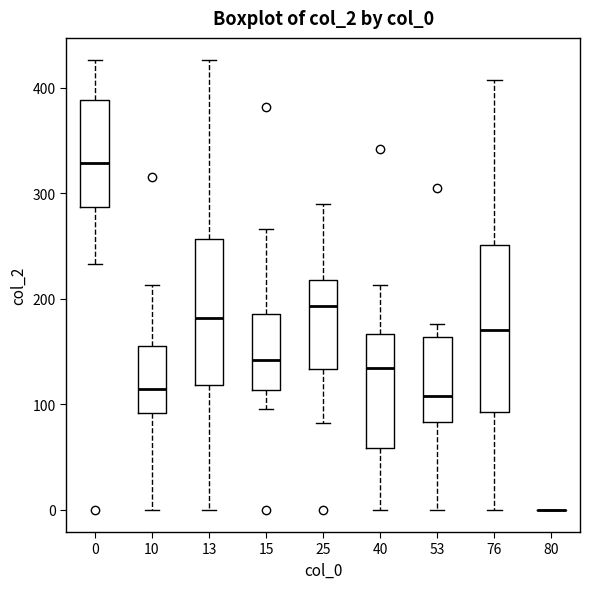

Reading left to right, read every box against the y-axis: the position of its median line, the range the box covers, and the ends of its whiskers. The values are not printed on the chart, so give them approximately, as read against the axis.

0: median 330, box 290 to 390, whiskers 230 to 430
10: median 110, box 90 to 160, whiskers 0 to 210
13: median 180, box 120 to 260, whiskers 0 to 430
15: median 140, box 110 to 190, whiskers 100 to 270
25: median 190, box 130 to 220, whiskers 80 to 290
40: median 130, box 60 to 170, whiskers 0 to 210
53: median 110, box 80 to 160, whiskers 0 to 180
76: median 170, box 90 to 250, whiskers 0 to 410
80: box collapsed to a line at 0, whiskers 0 to 0